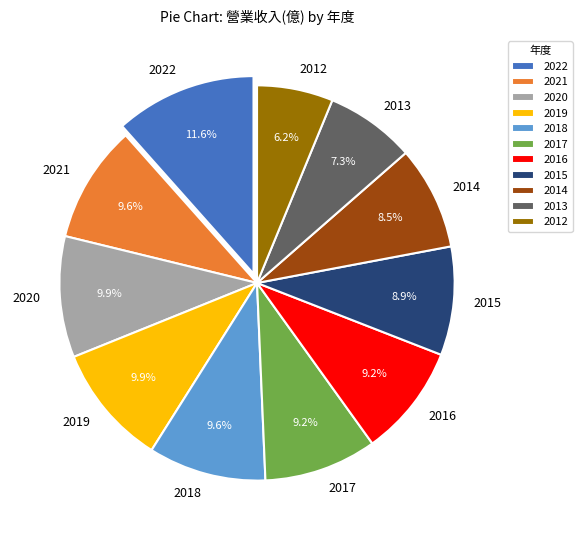

What percentage do 2018 and 2014 together represent?

18.1%